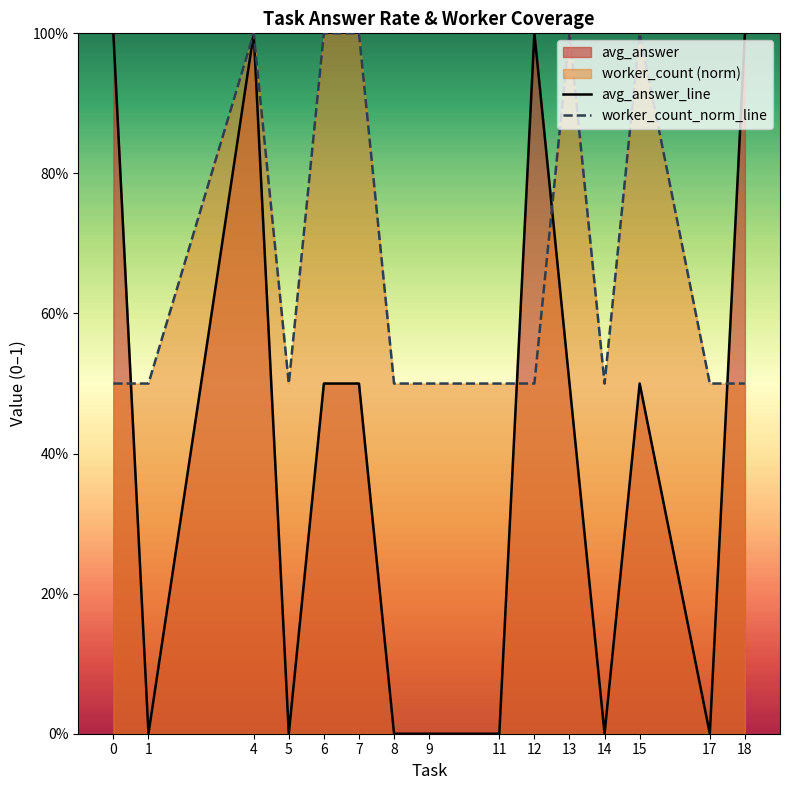

How many categories are shown in the chart?

15